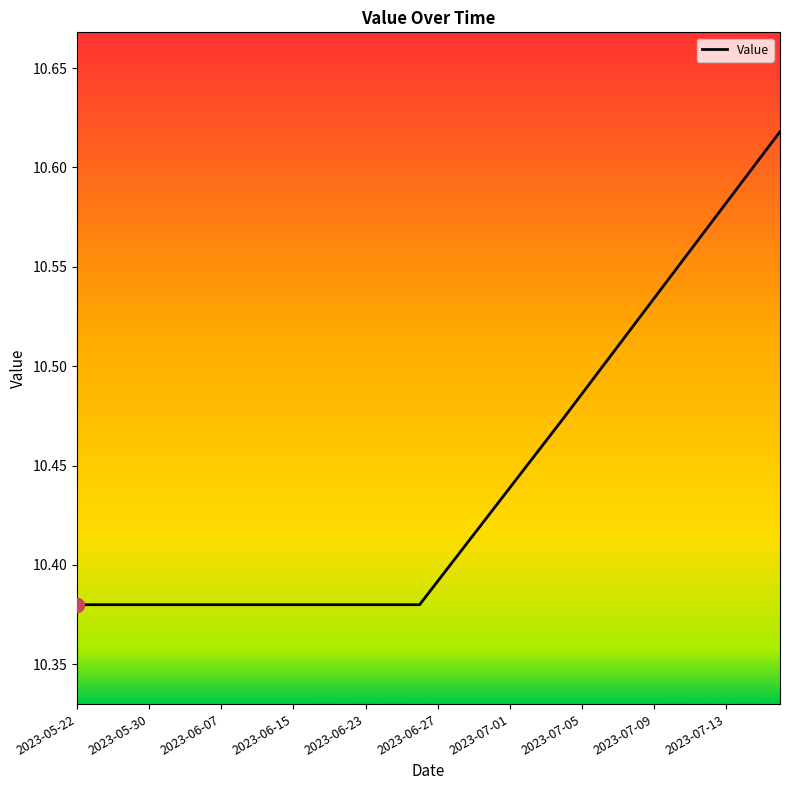

Reading right to left, extract all data points from this chart.

10.6	10.6	10.6	10.6	10.6	10.6	10.5	10.5	10.5	10.5	10.5	10.5	10.5	10.5	10.5	10.4	10.4	10.4	10.4	10.4	10.4	10.4	10.4	10.4	10.4	10.4	10.4	10.4	10.4	10.4	10.4	10.4	10.4	10.4	10.4	10.4	10.4	10.4	10.4	10.4